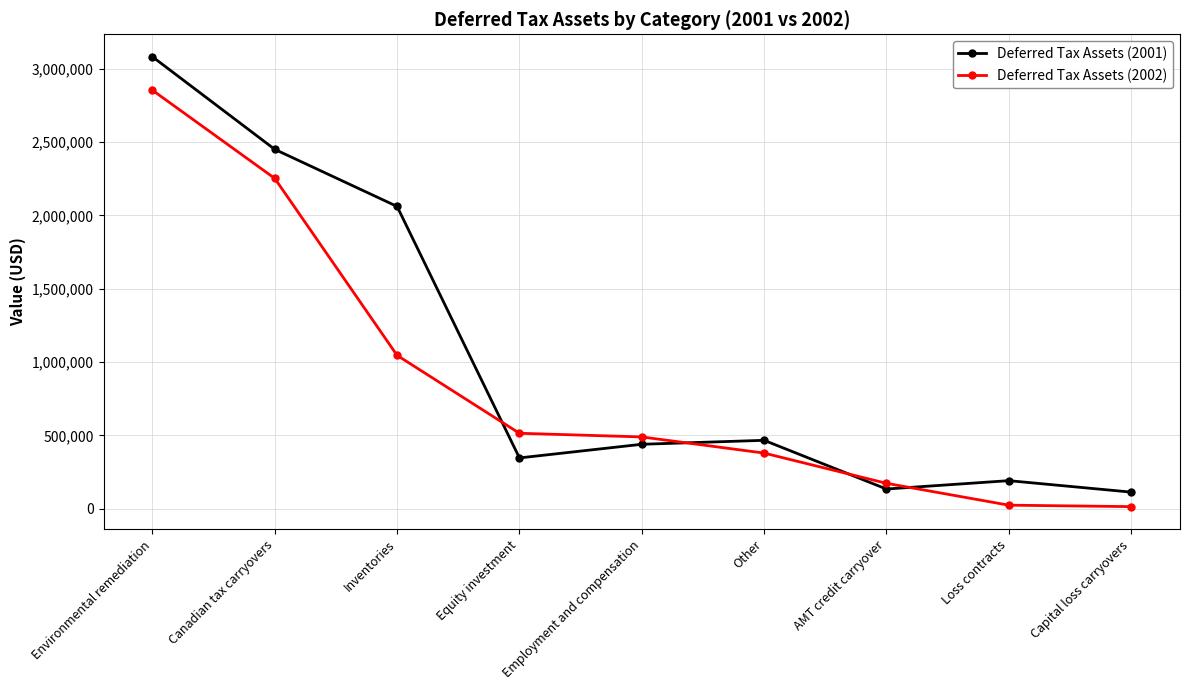

Which category has the highest value in the Deferred Tax Assets (2001) series?

Environmental remediation